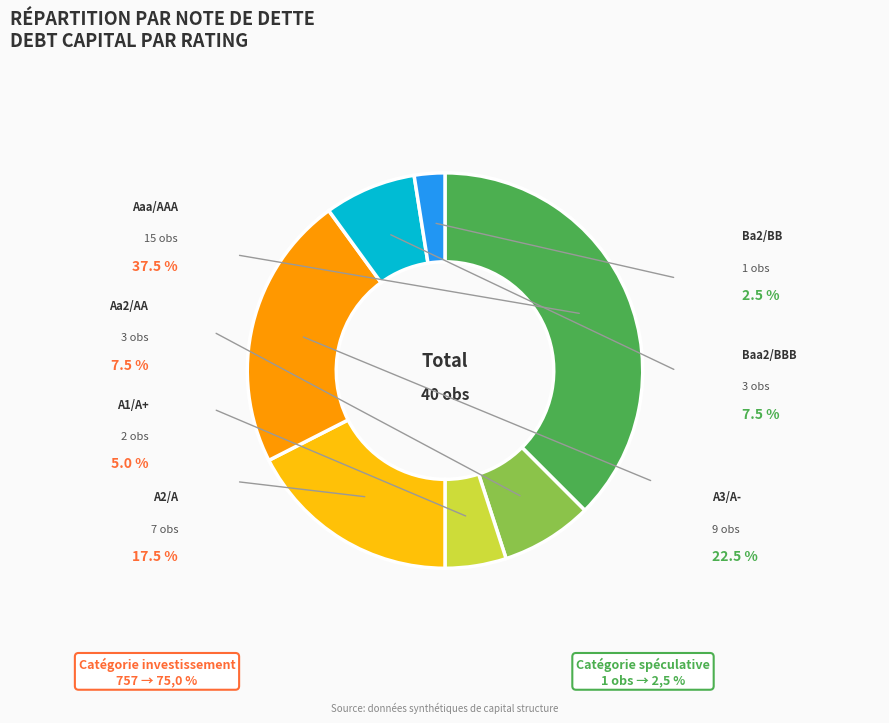

Which has a higher value, Baa2/BBB or A1/A+?

Baa2/BBB